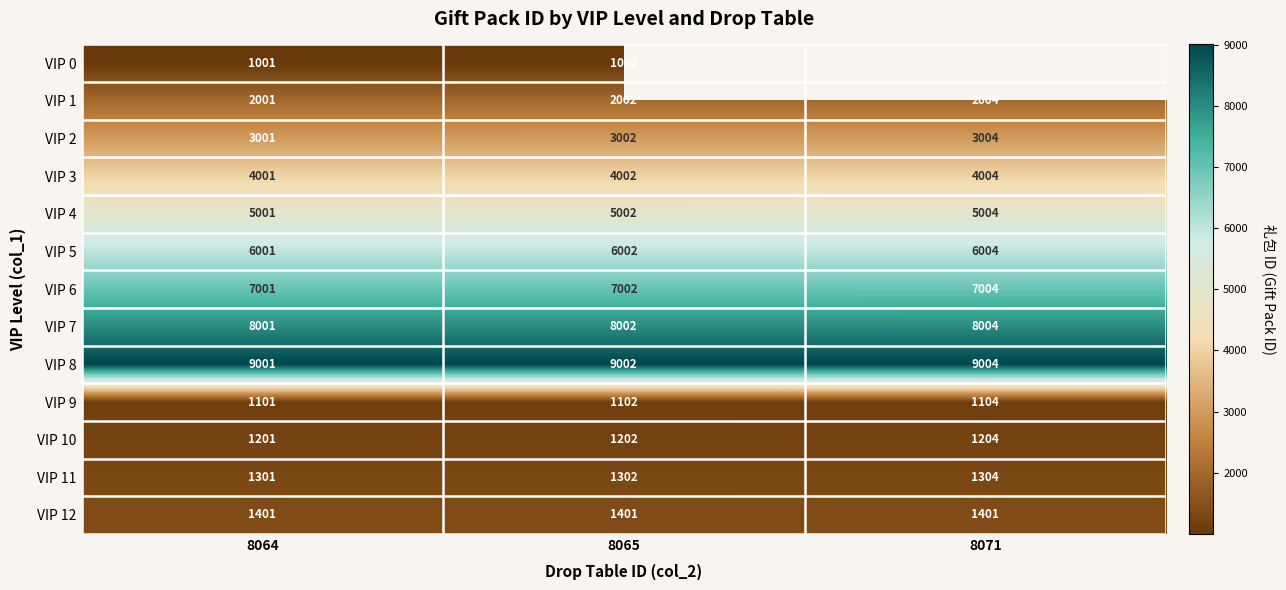

What is the maximum value shown in the chart?

9004.0